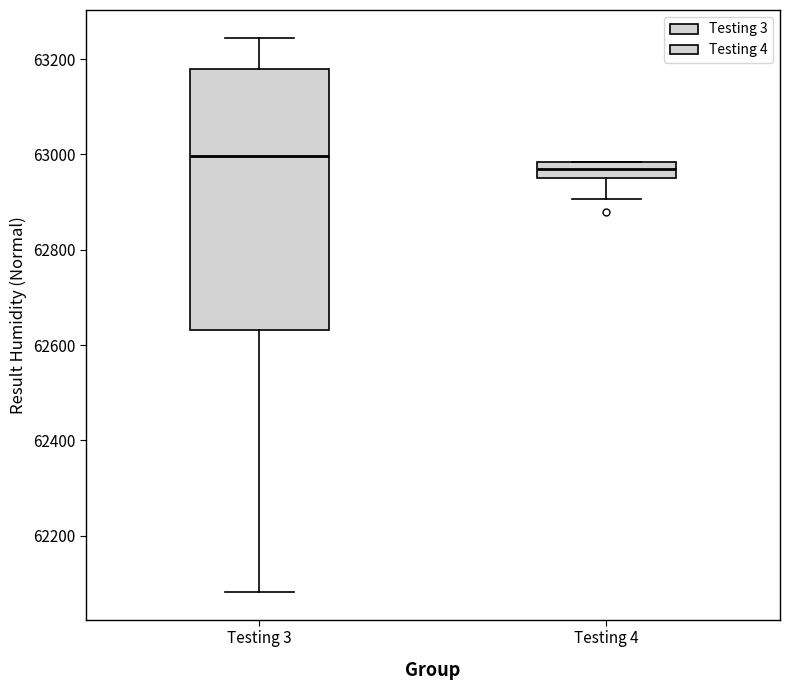

Reading left to right, read every box against the y-axis: the position of its median line, the range the box covers, and the ends of its whiskers. The values are not printed on the chart, so give them approximately, as read against the axis.

Testing 3: median 63000, box 62640 to 63180, whiskers 62080 to 63240
Testing 4: median 62960 (inside the box), box 62960 to 62980, whiskers 62900 to 62980